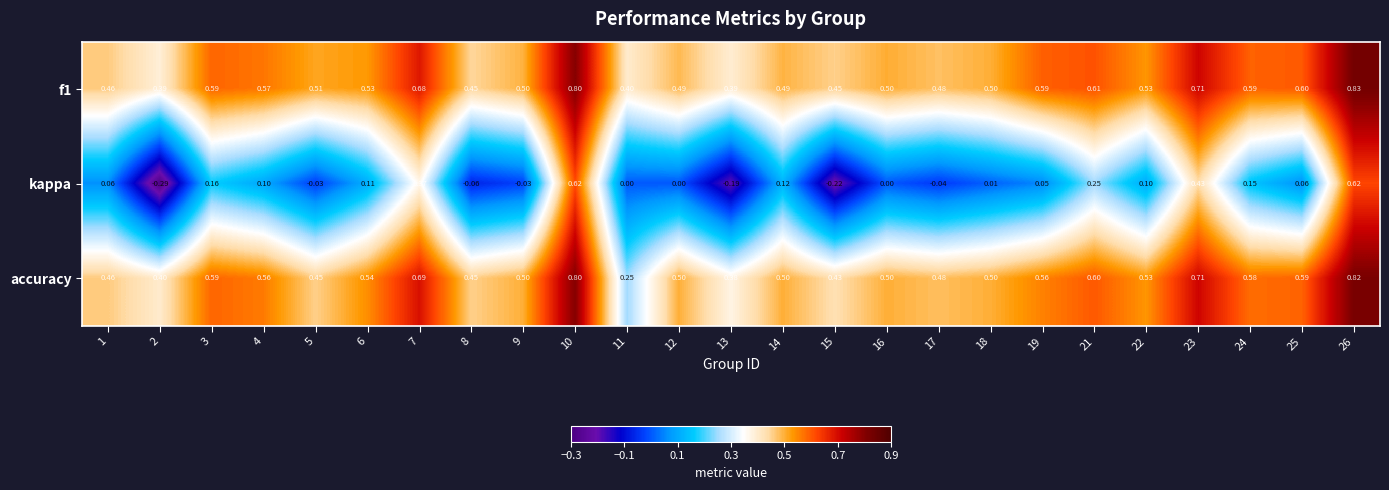

Between 15 and 22, which series saw the biggest shift?

kappa